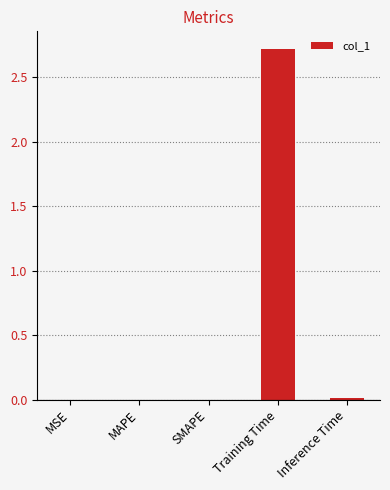

The chart shows a value of 0.0 at MAPE. True or false?

True